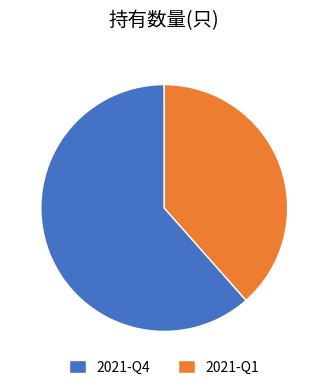

Approximately how many times larger is the value at 2021-Q1 compared to 2021-Q4?

0.6